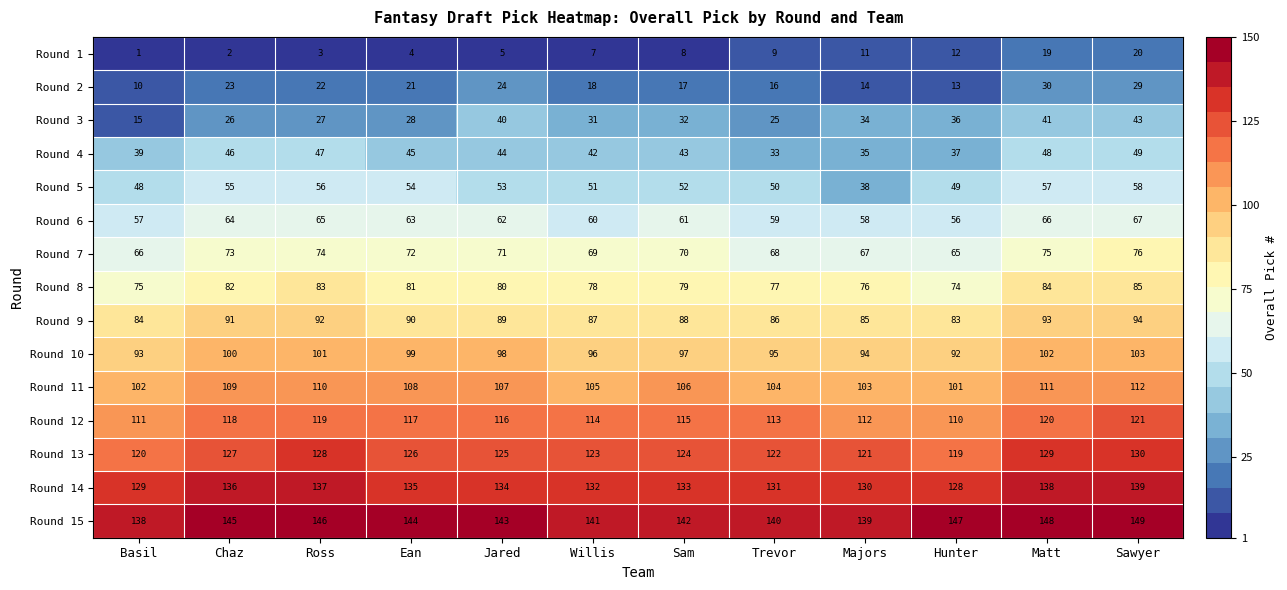

True or false: Round 1 has a value of 11 at Majors.

True